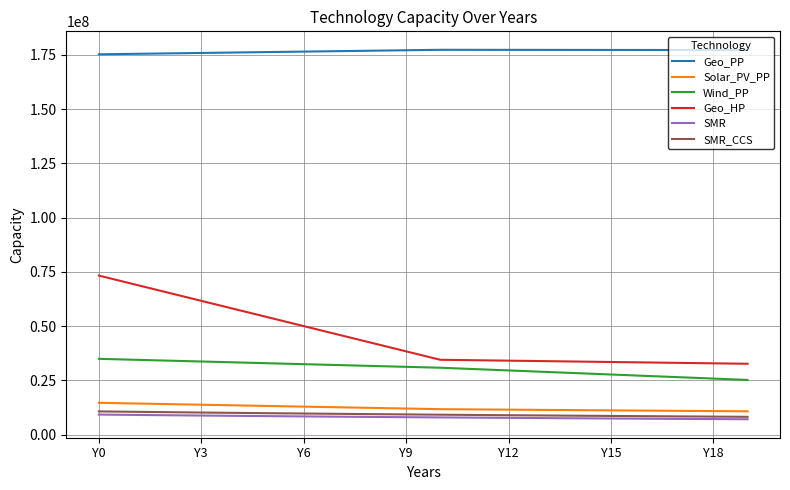

Which series has the largest total across all categories?

Geo_PP